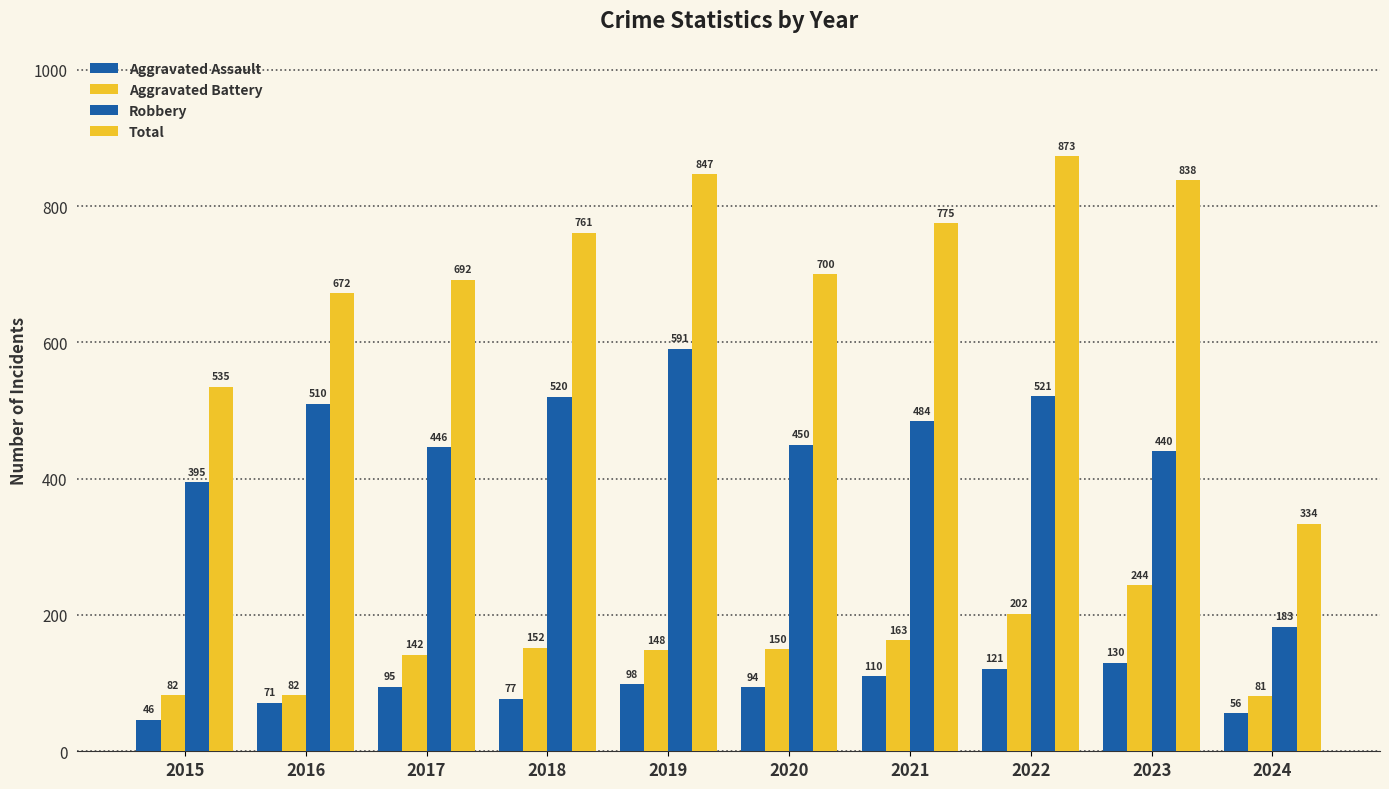

Between 2023 and 2017, which is larger?

2023